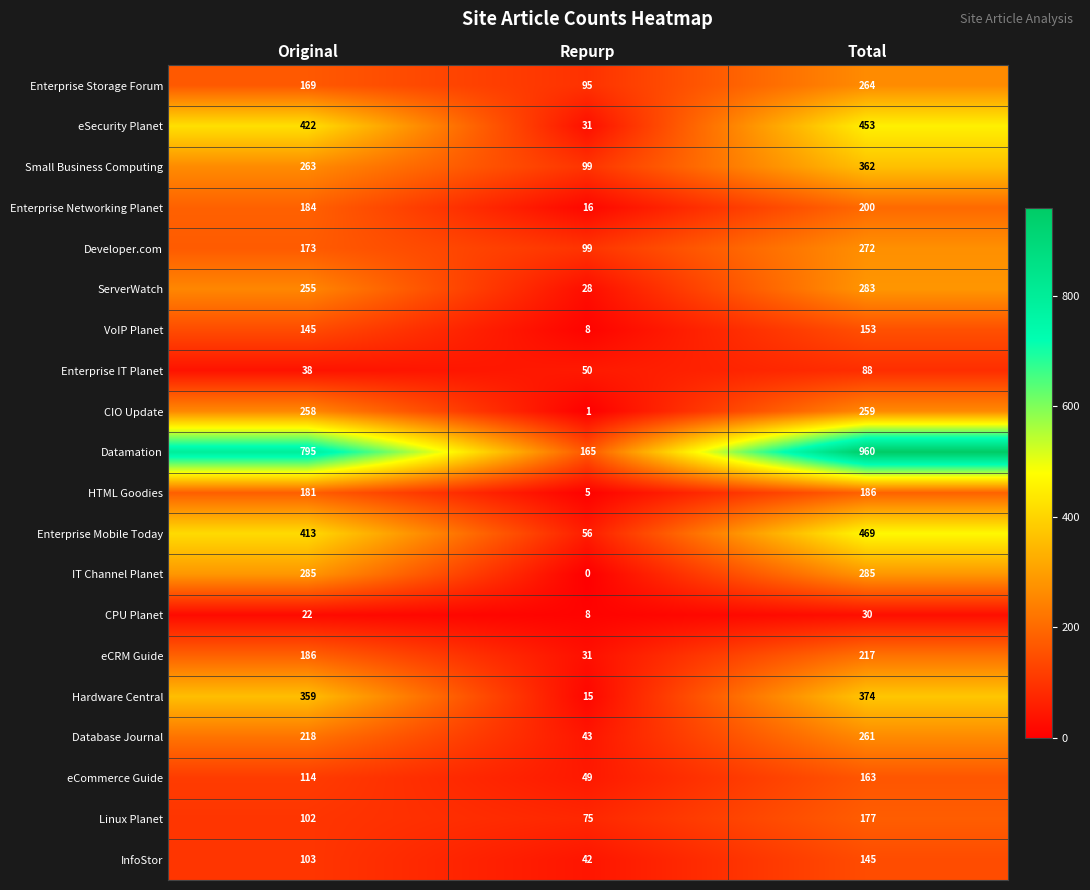

What is the sum of all eCRM Guide values?

434